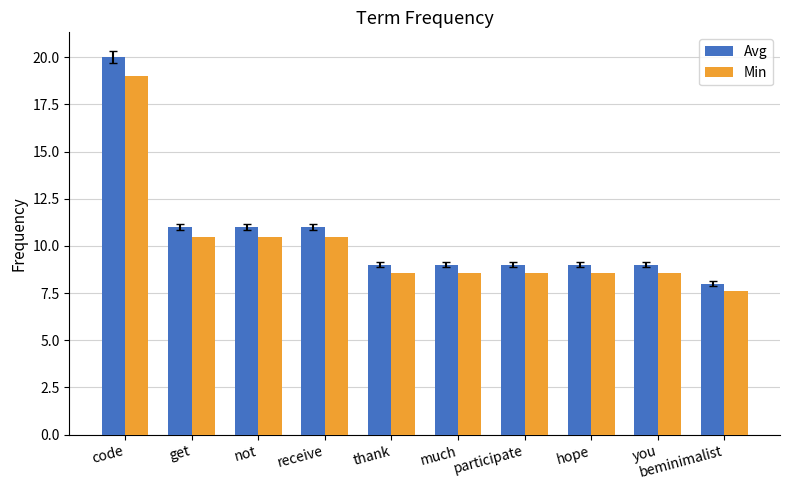

Which series has the largest range (max minus min)?

Avg